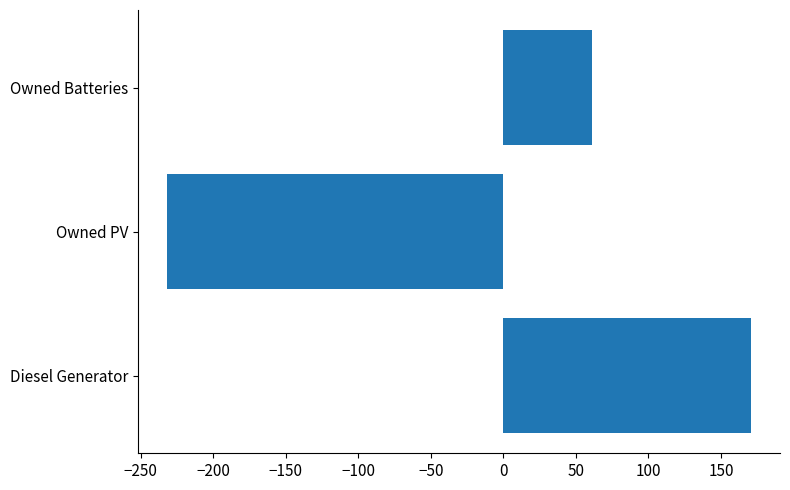

At which category does the chart reach its minimum across all series?

Owned PV